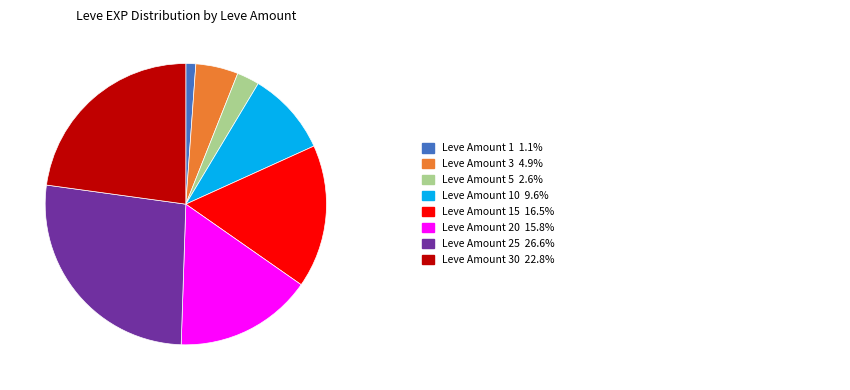

Does any single category account for the majority?

No